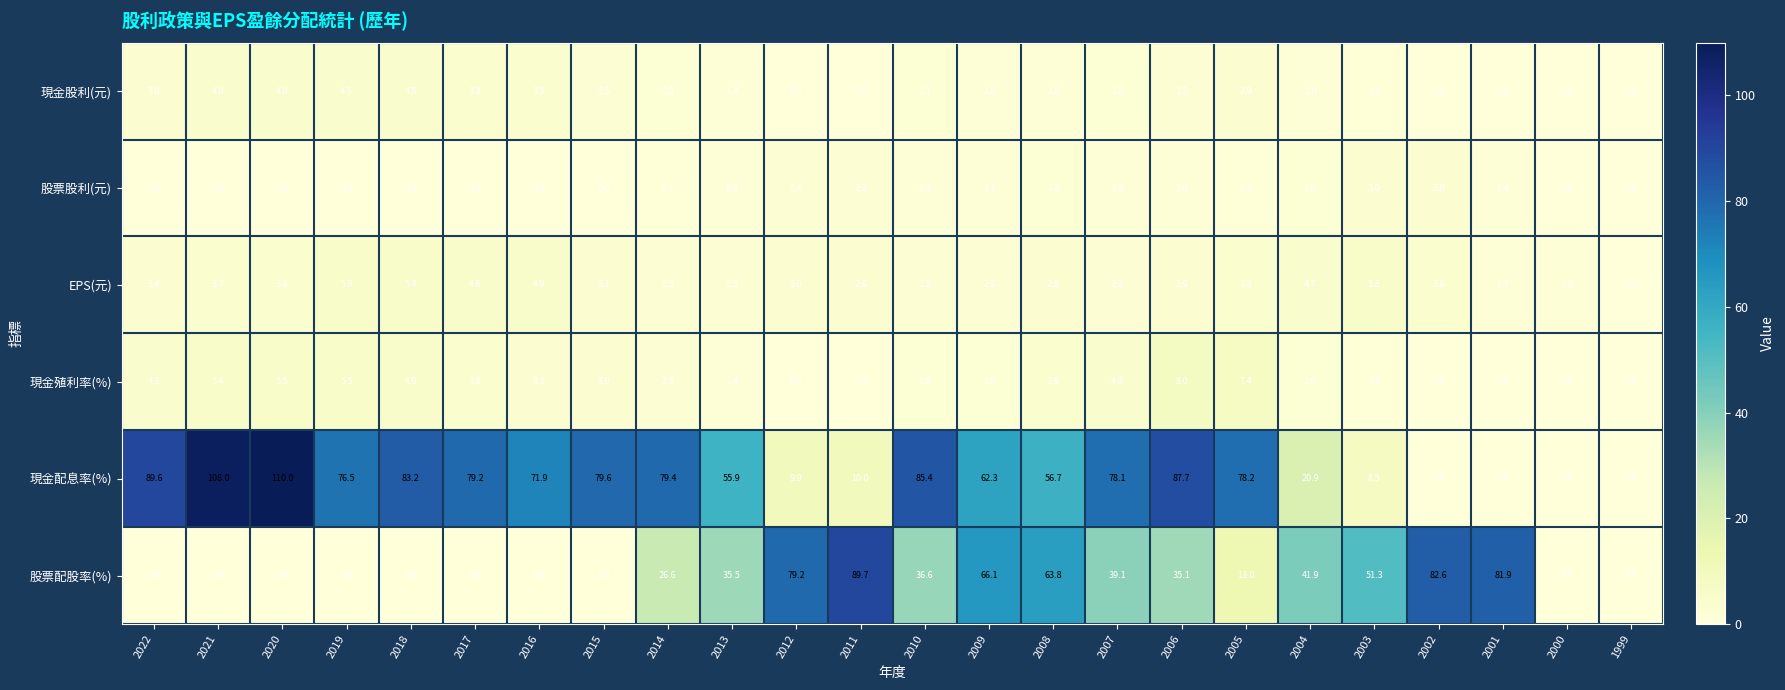

Is it true that 現金殖利率(%) equals 0.0 at 2000?

True